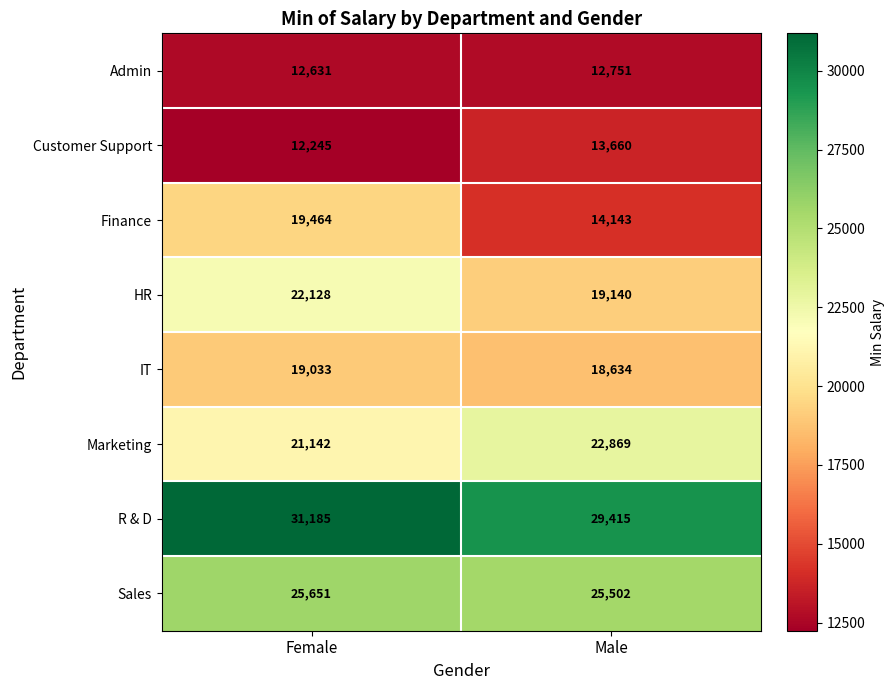

At which label is Admin closest to 12691?

Female